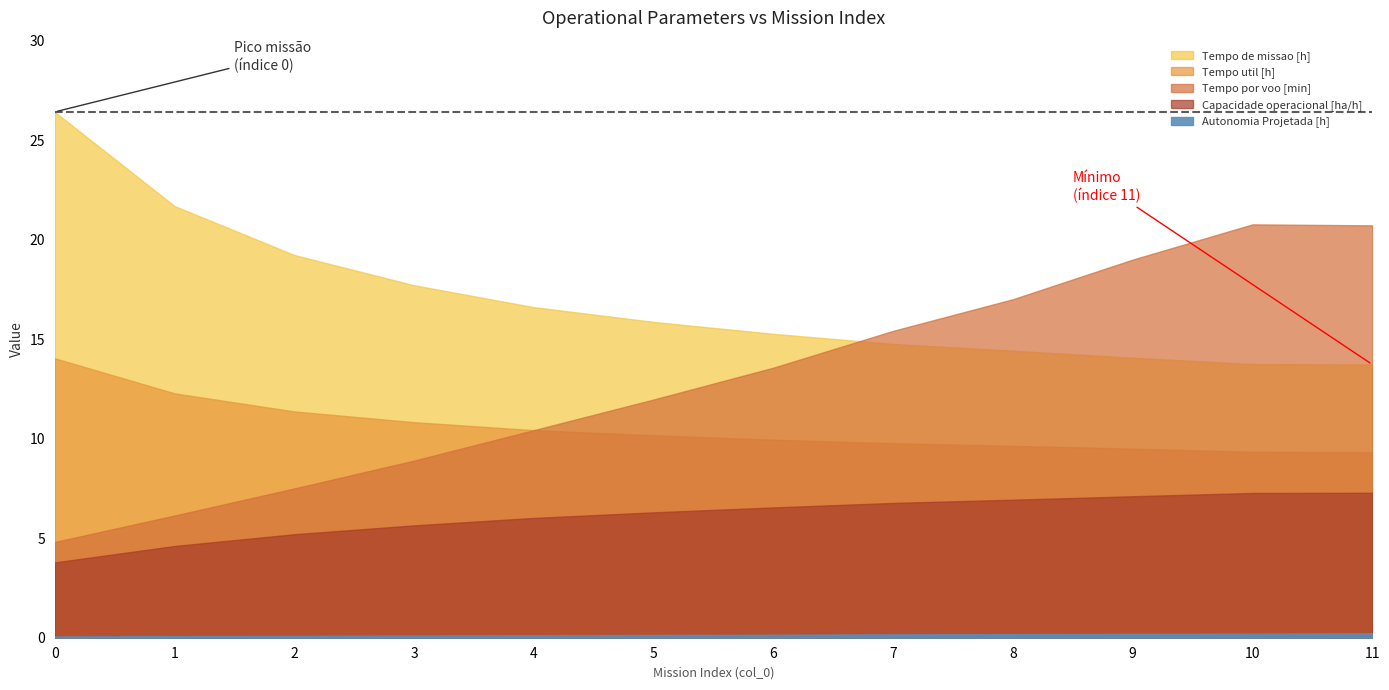

What is the highest value of the Capacidade operacional [ha/h] series?

7.3